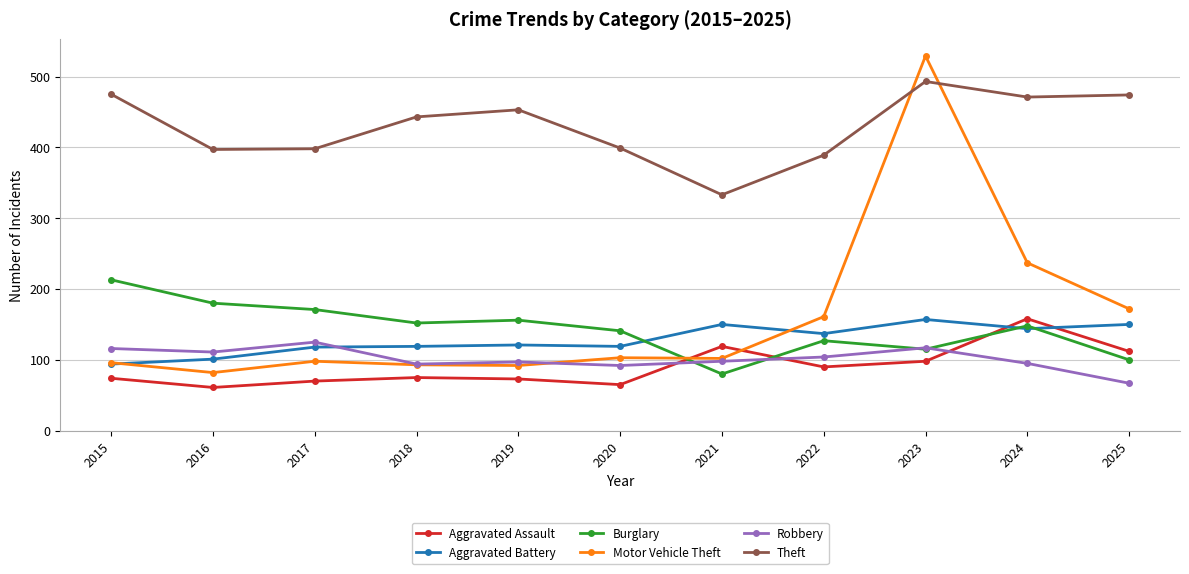

How many intersections are there between Aggravated Assault and Motor Vehicle Theft?

2